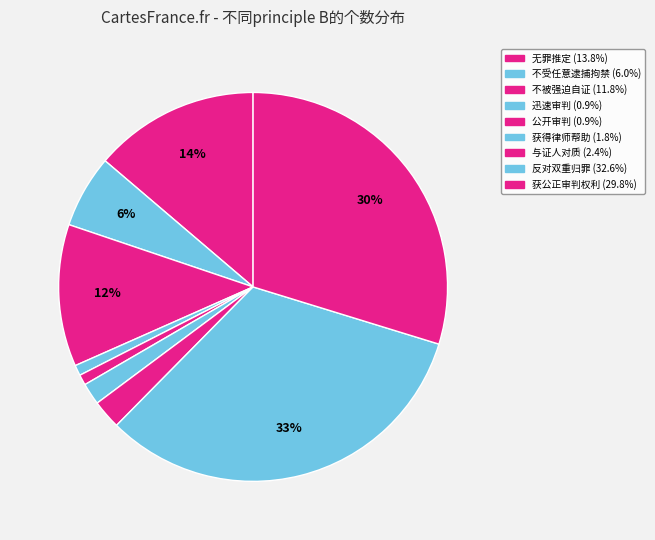

Which category has the biggest portion of the pie?

反对双重归罪